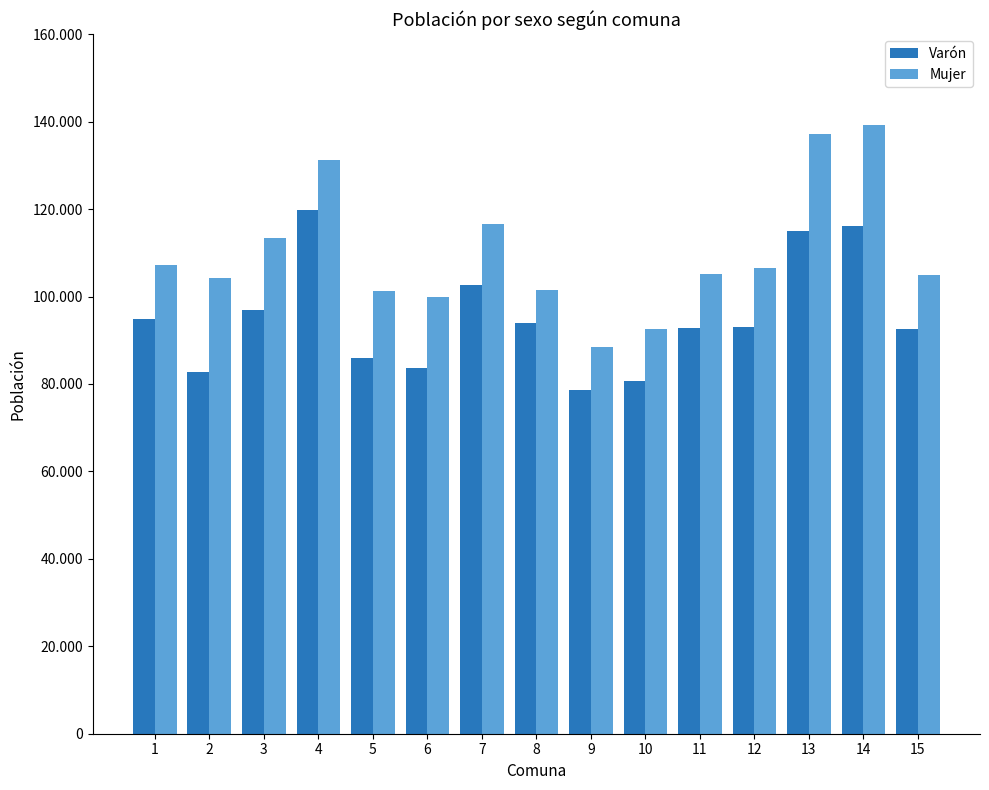

Rank the series by their maximum value, from highest to lowest.

Mujer, Varón